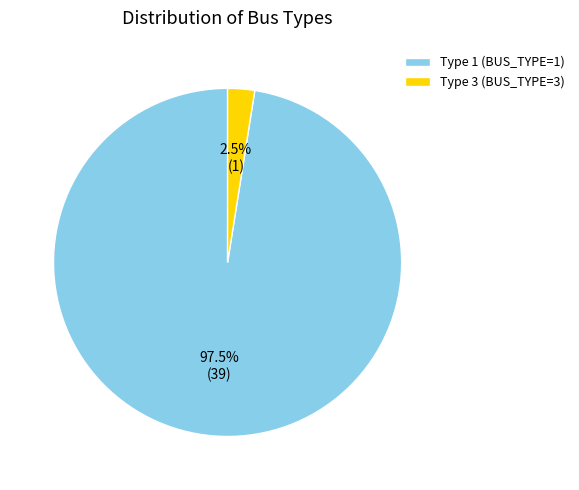

To the nearest percent, what is the difference between the largest and smallest slice percentages?

95%